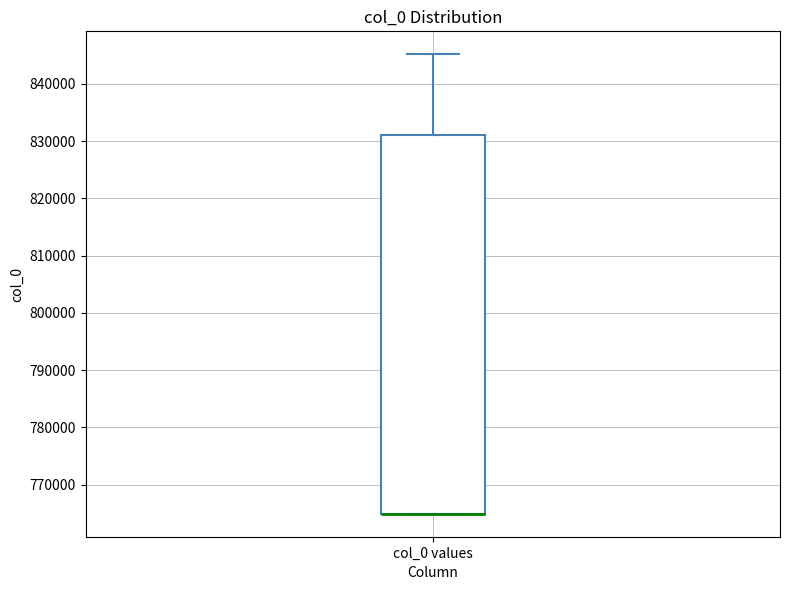

Read this box plot against the y-axis: the position of the median line, the range covered by the box, and the ends of both whiskers. The values are not printed on the chart, so give them approximately, as read against the axis.

median 765000 (drawn on the box's lower edge), box 765000 to 831000, whiskers 765000 to 845000